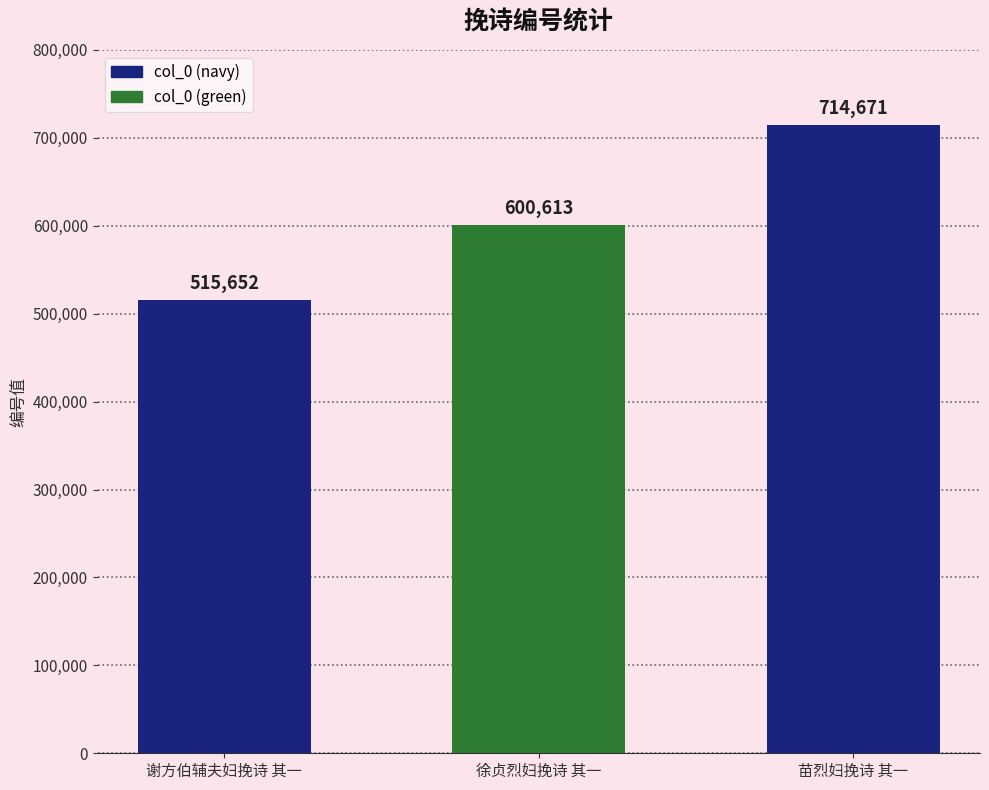

Reading left to right, list all the values displayed in this chart.

谢方伯辅夫妇挽诗 其一=515652	徐贞烈妇挽诗 其一=600613	苗烈妇挽诗 其一=714671